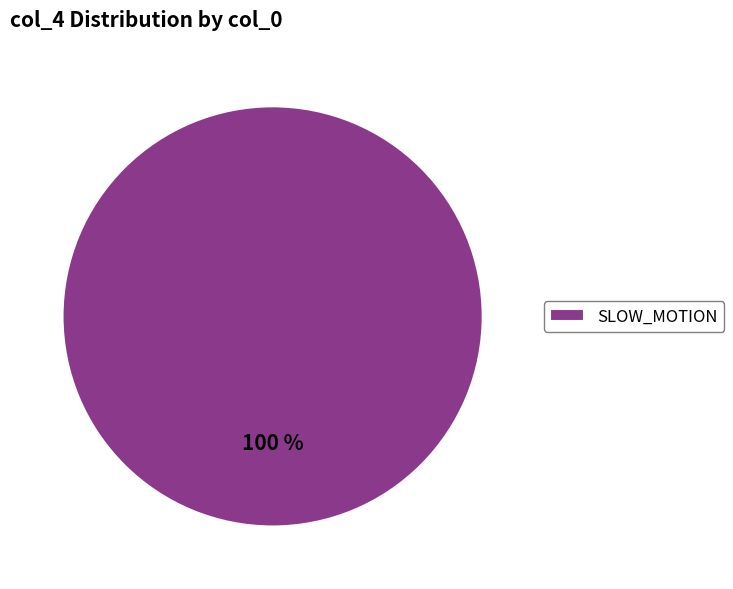

Is there any slice that represents more than half of the pie?

Yes